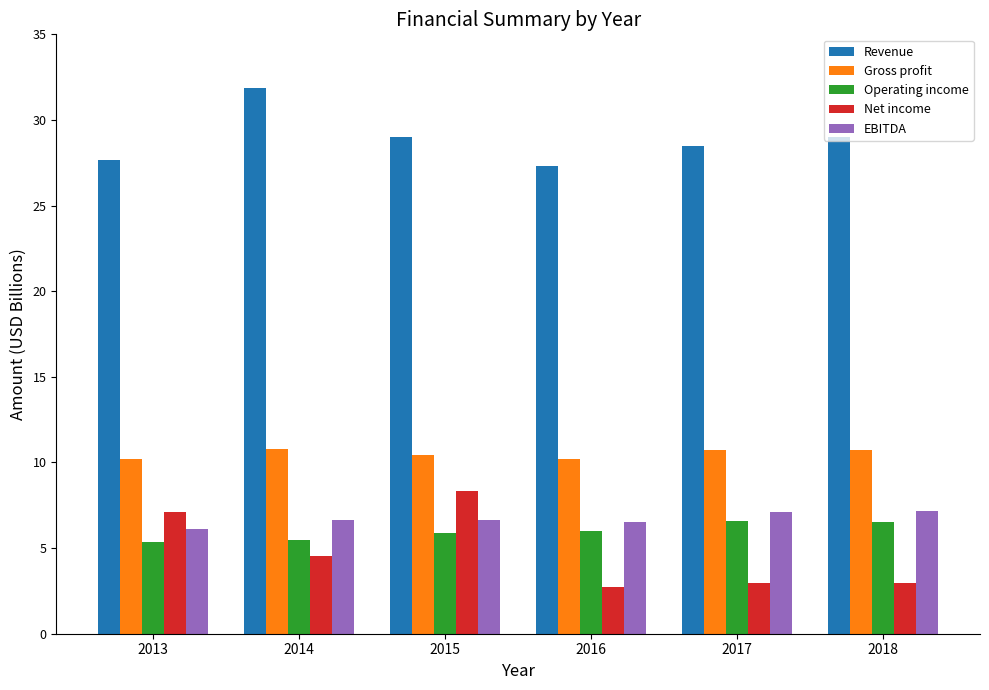

How many categories are shown in the chart?

6